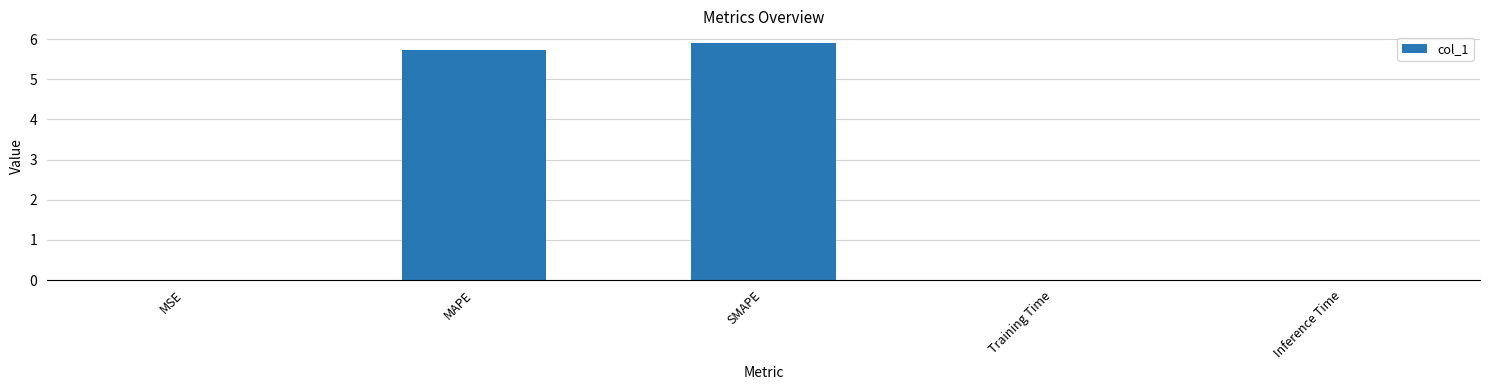

Is it true that the value at SMAPE is 9.9?

False